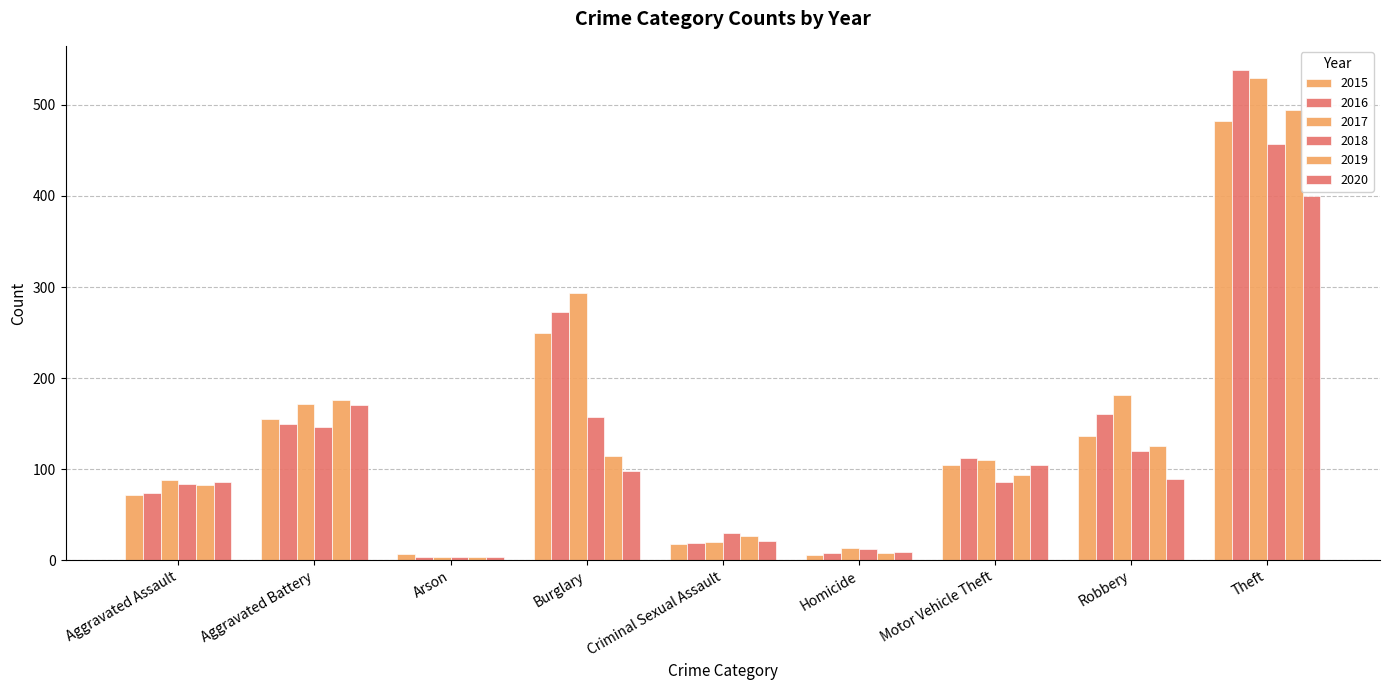

How many bars are there in each group?

6